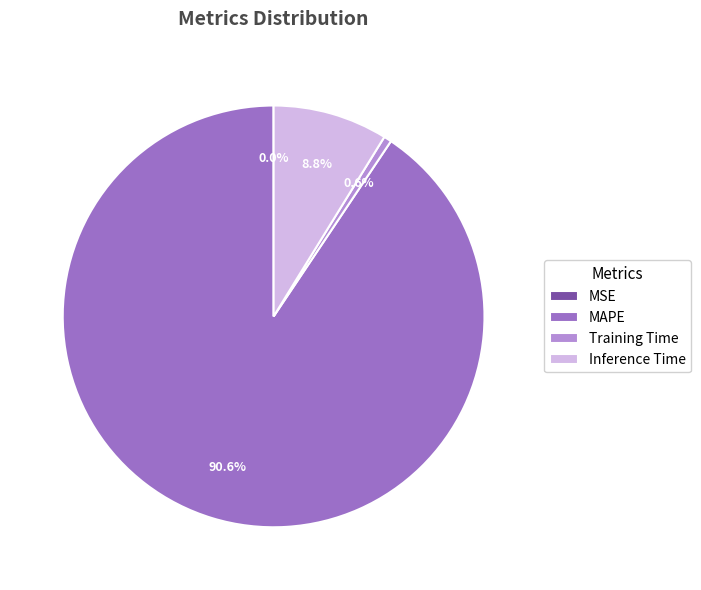

Which category has the biggest portion of the pie?

MAPE